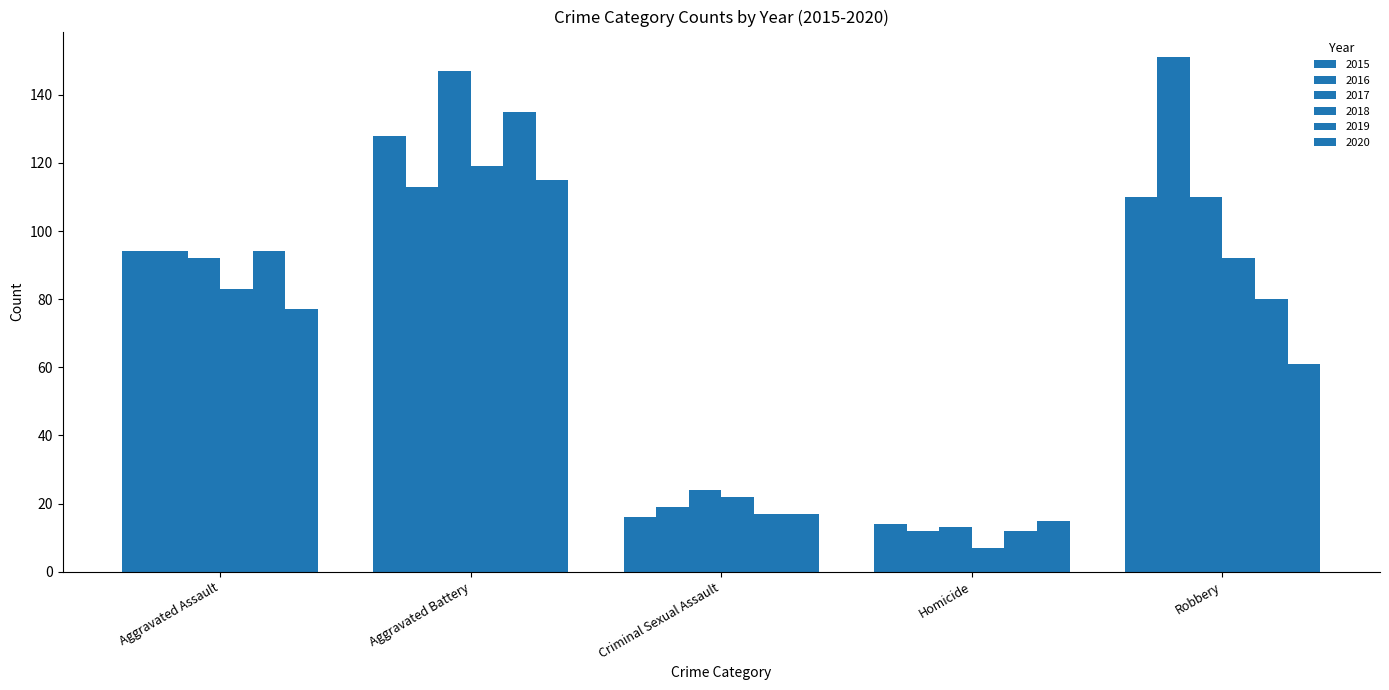

Rank the series at Aggravated Assault from highest to lowest value.

2015, 2016, 2019, 2017, 2018, 2020